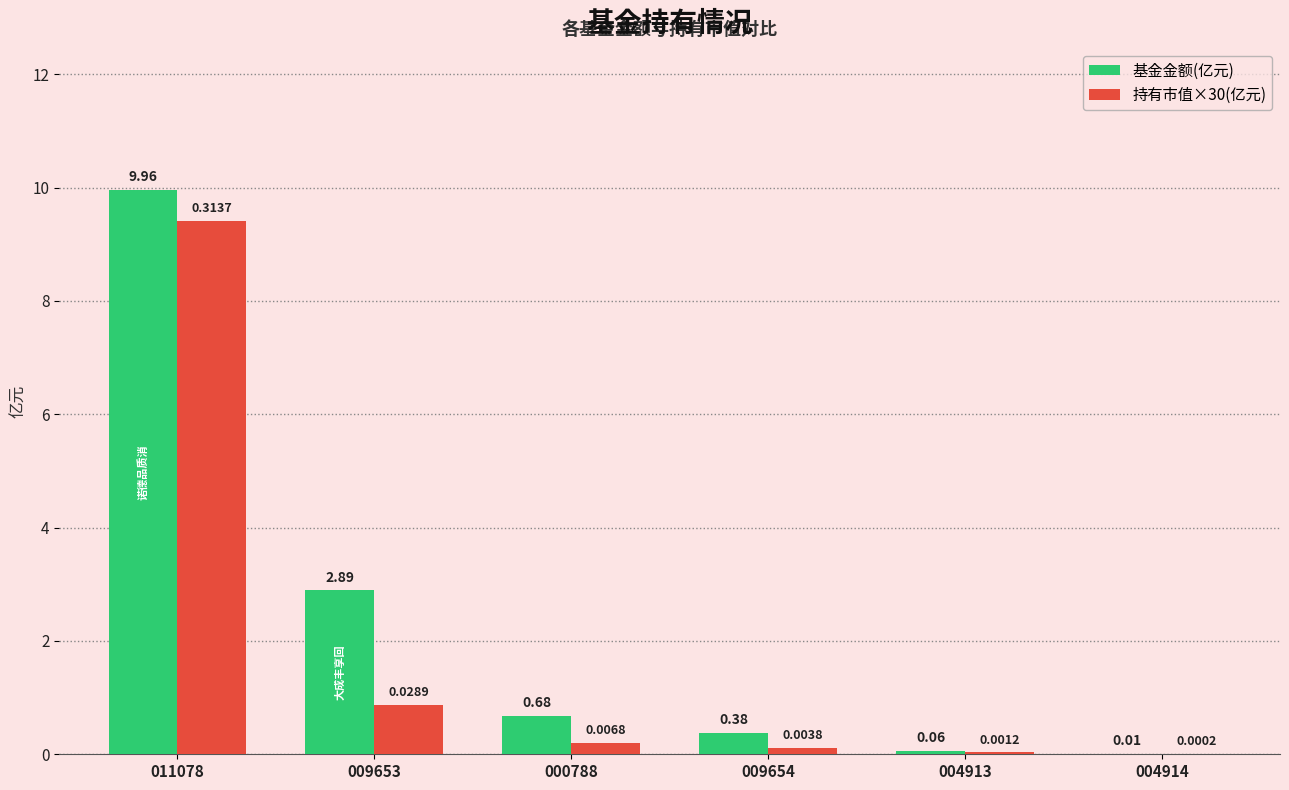

Does the chart contain stacked bars?

No